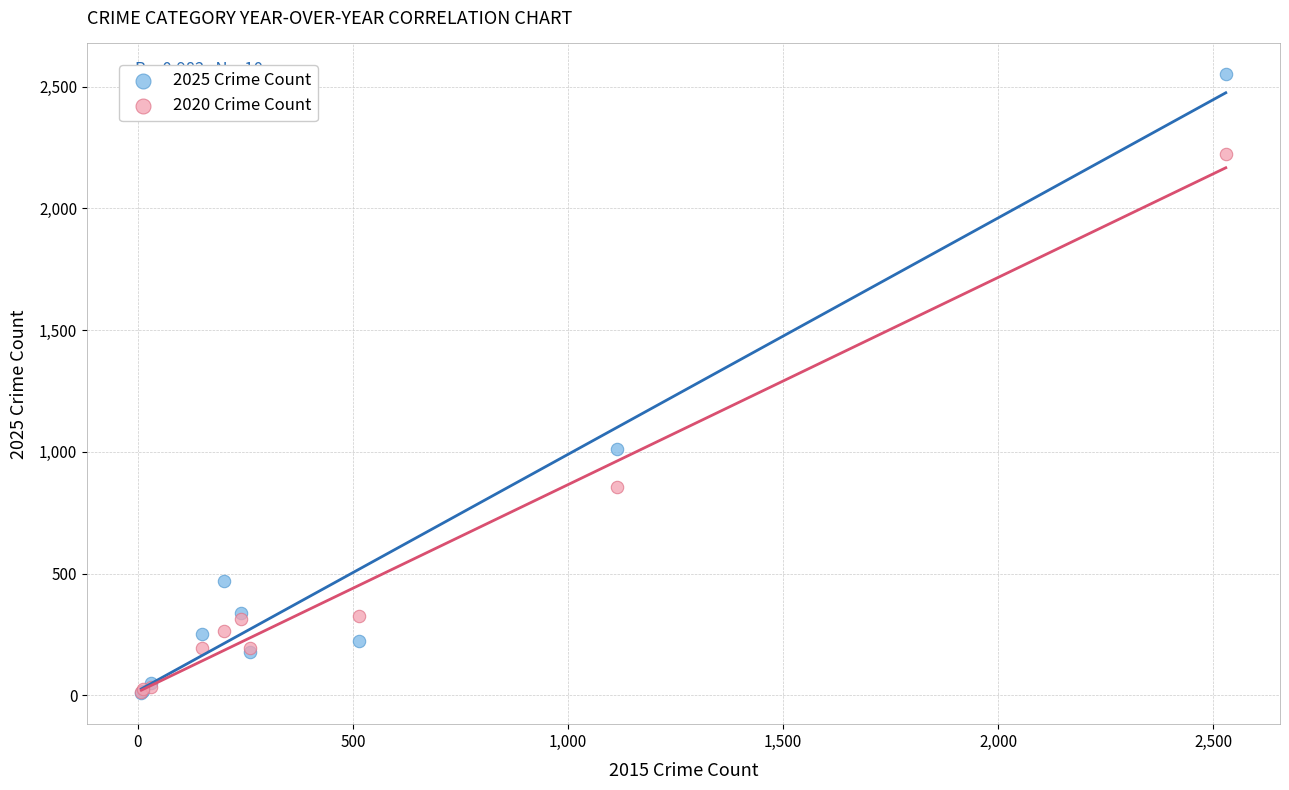

Which series reaches the maximum Y coordinate?

2025 Crime Count